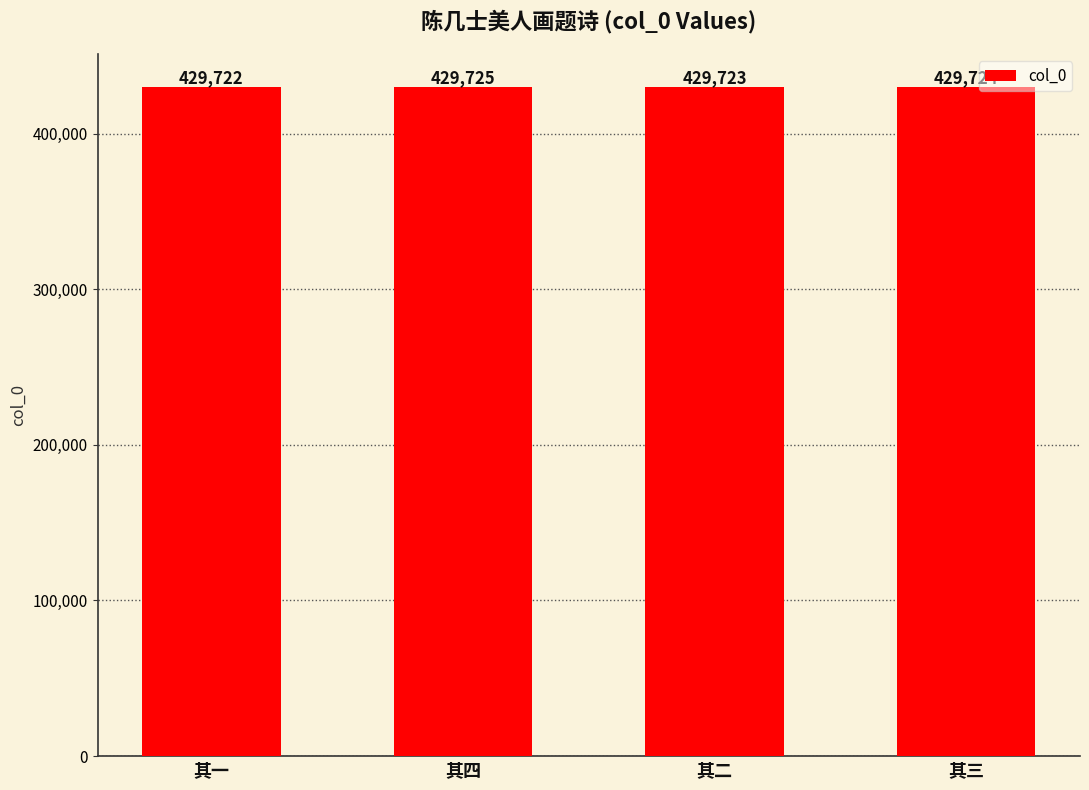

What is the greatest value displayed?

429725